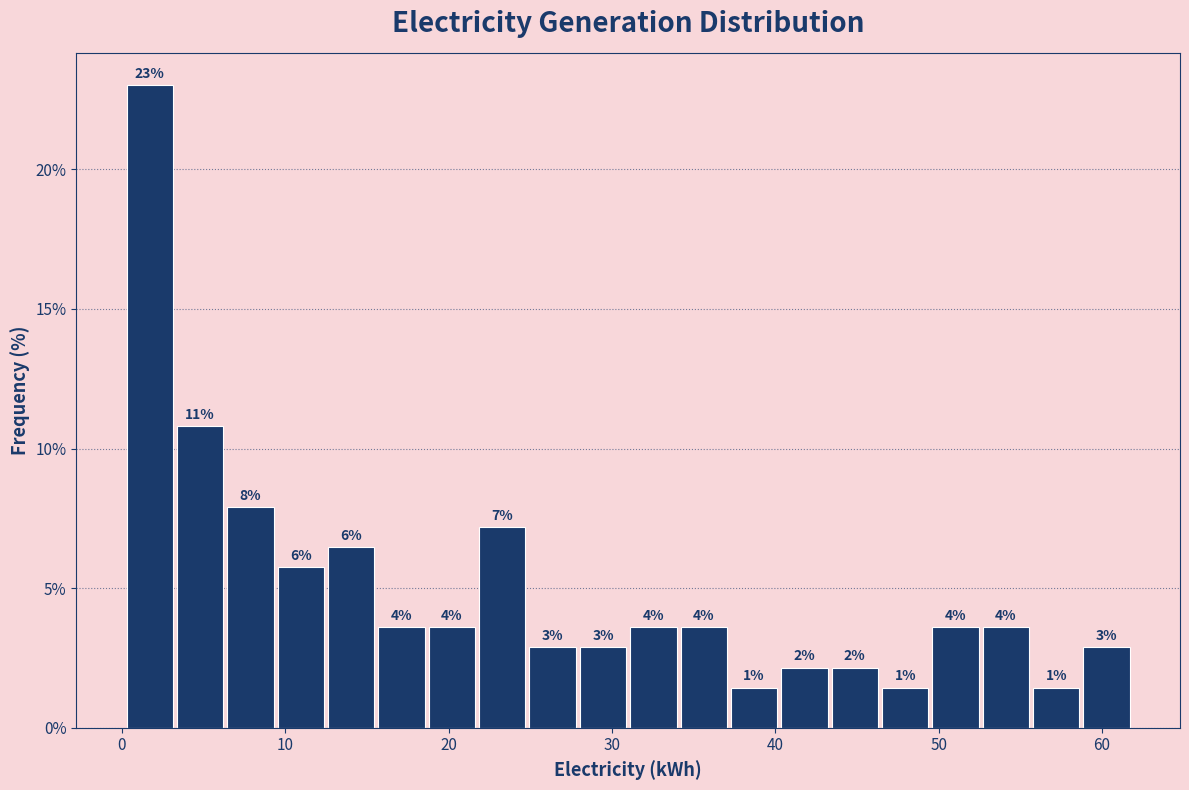

Around what value on the x-axis is the tallest bar? Give the approximate position of its centre, as read against the axis.

2